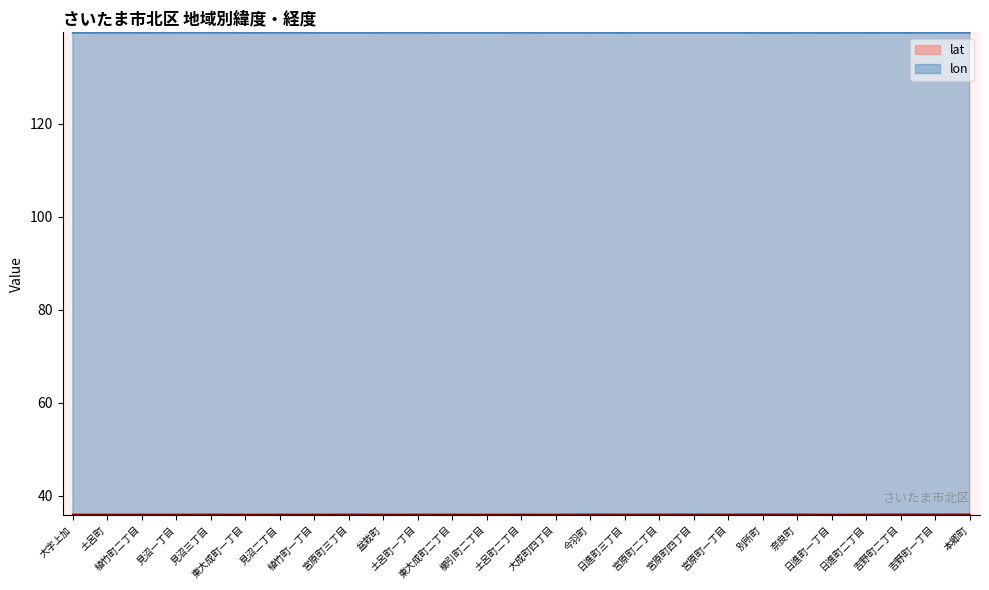

What position from the right is 見沼一丁目?

24